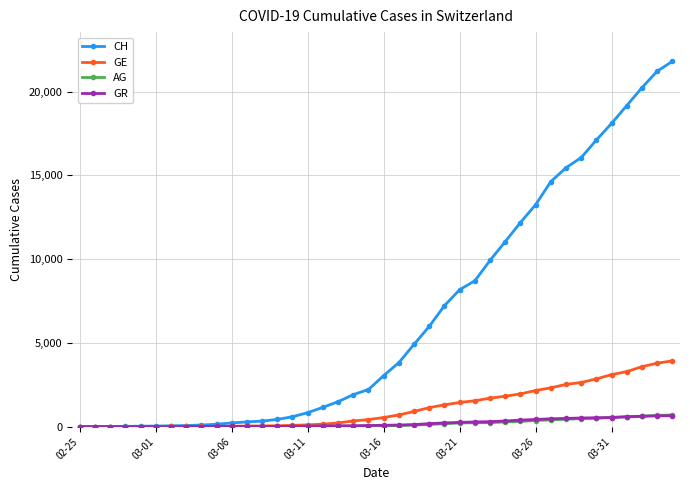

Which series has the widest spread of values?

CH